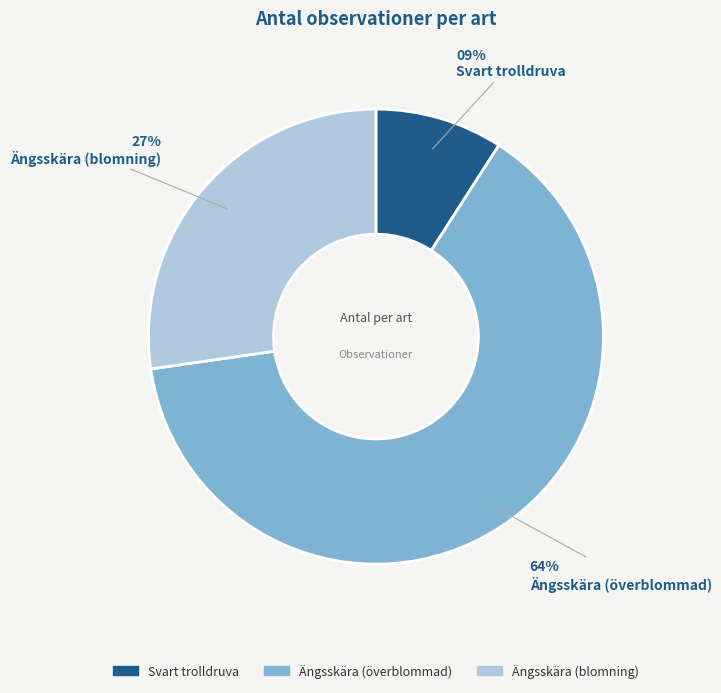

Which category accounts for the majority?

Ängsskära (överblommad)